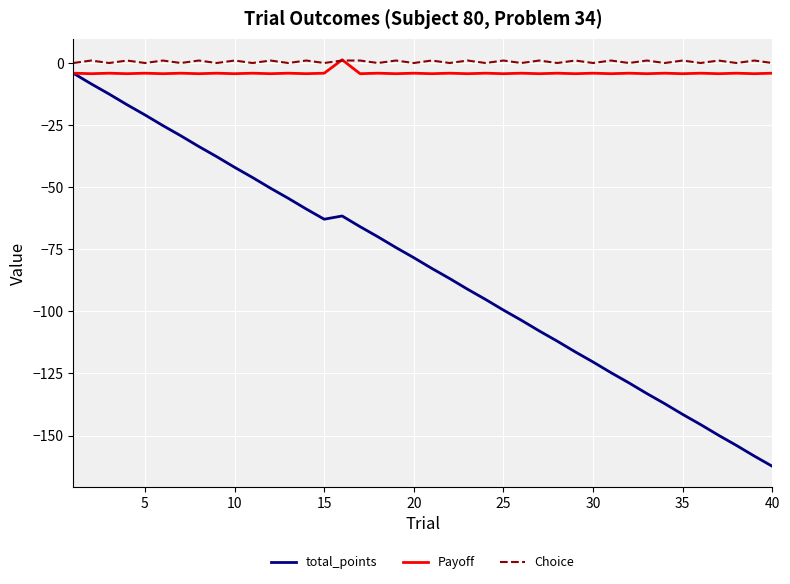

How many negative values does the Payoff series have?

39